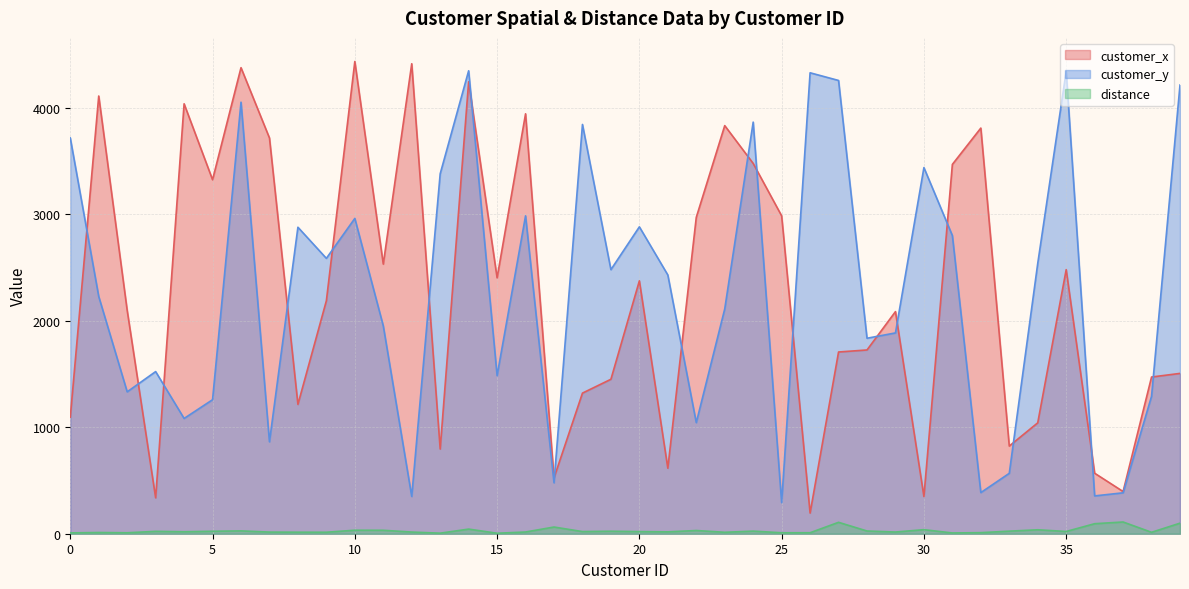

What is the difference between the second highest and second lowest values in the customer_y series?

3990.0